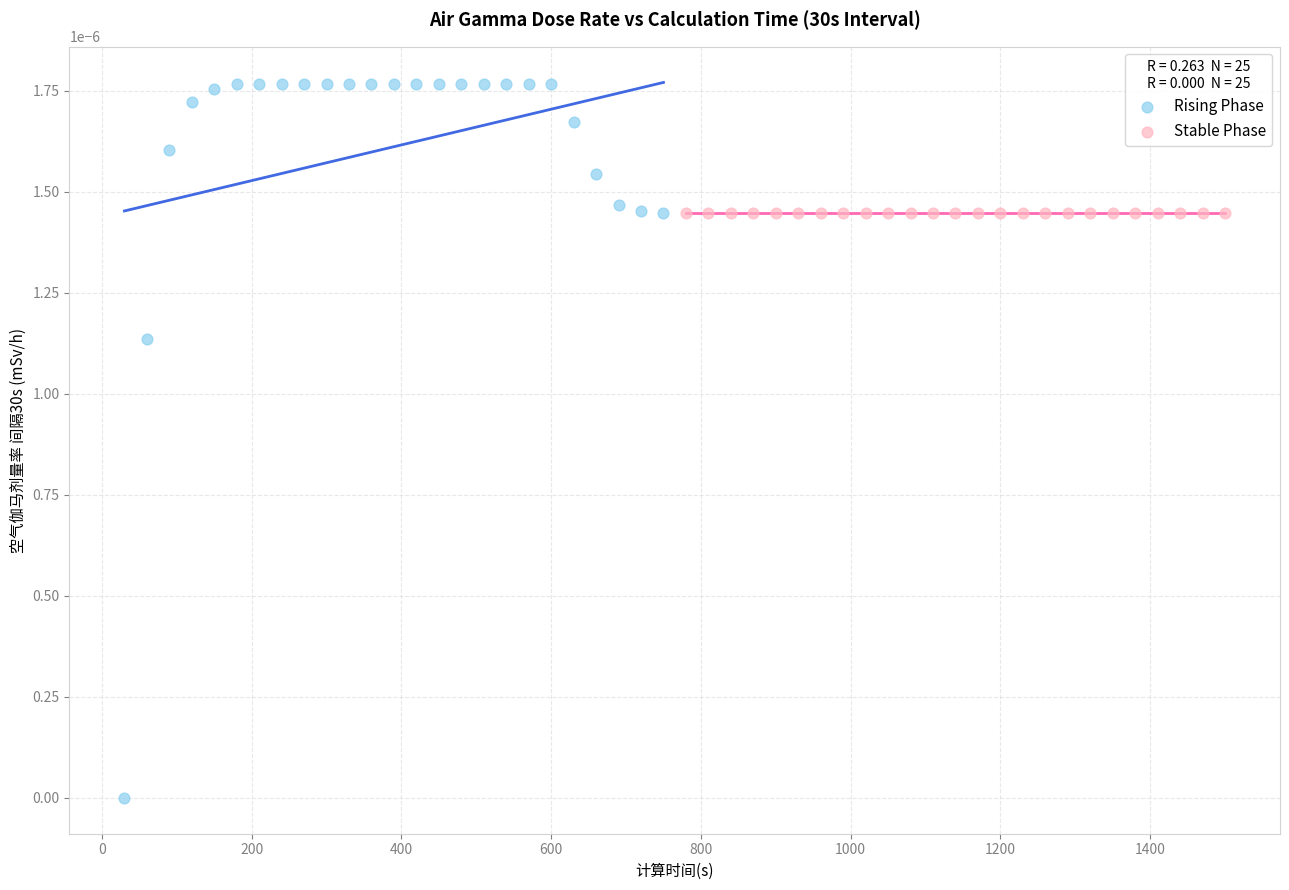

What are all the series names shown in the legend?

Rising Phase, Stable Phase